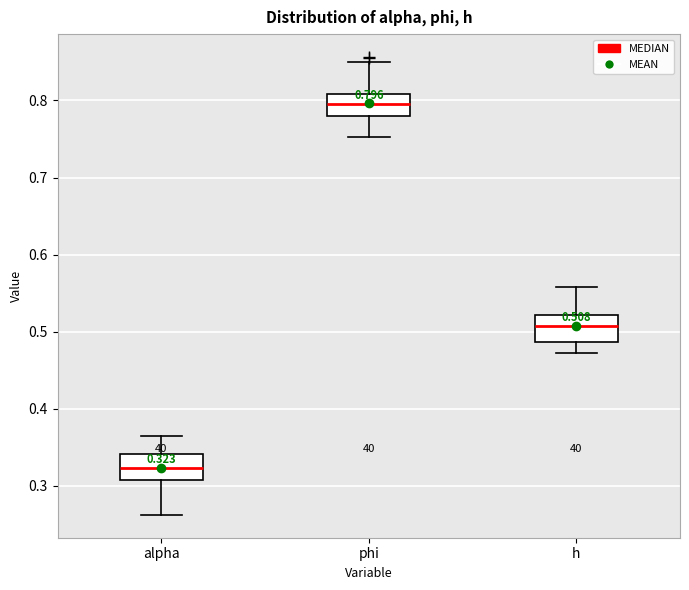

Which box has the highest median line?

phi